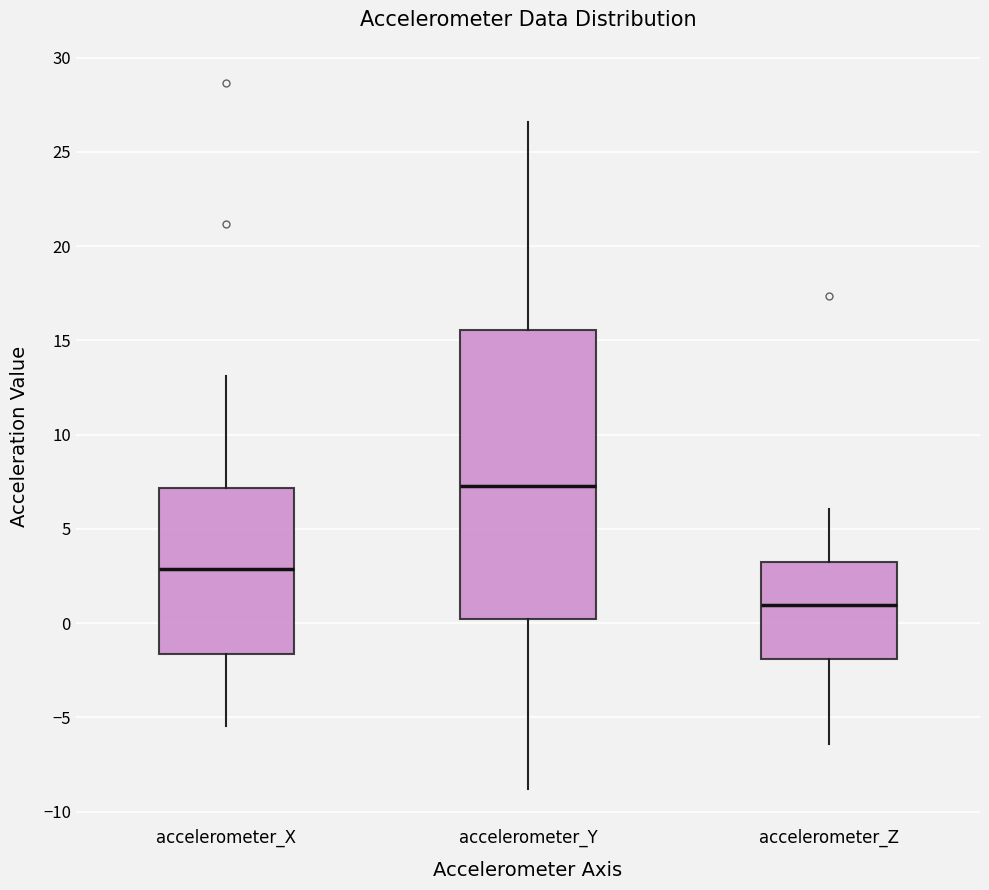

Which box has the lowest median line?

accelerometer_Z